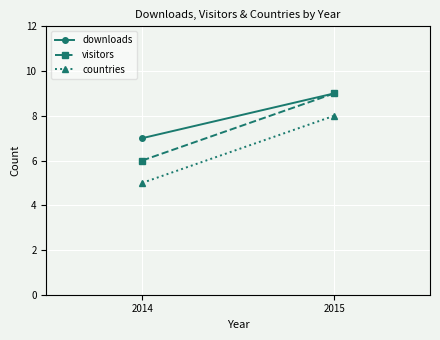

What are all the series names shown in the legend?

downloads, visitors, countries